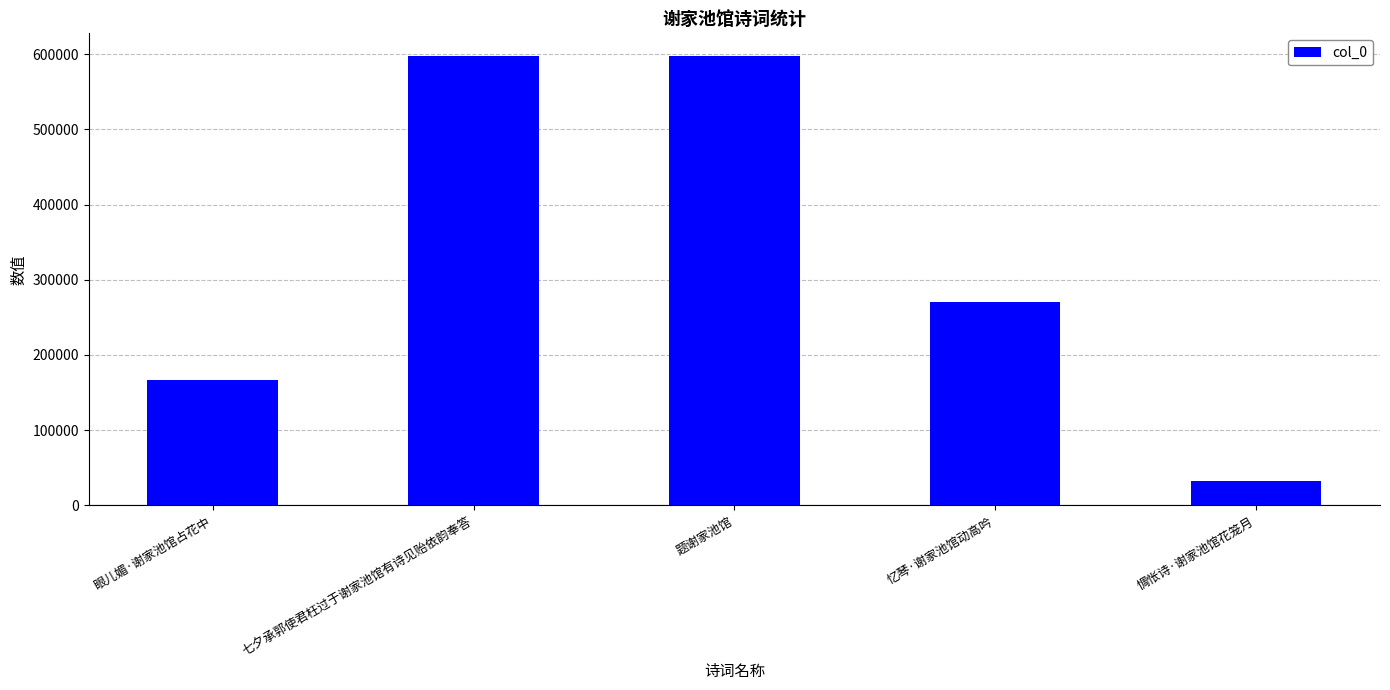

The chart shows a value of 116555 at 忆琴·谢家池馆动高吟. True or false?

False